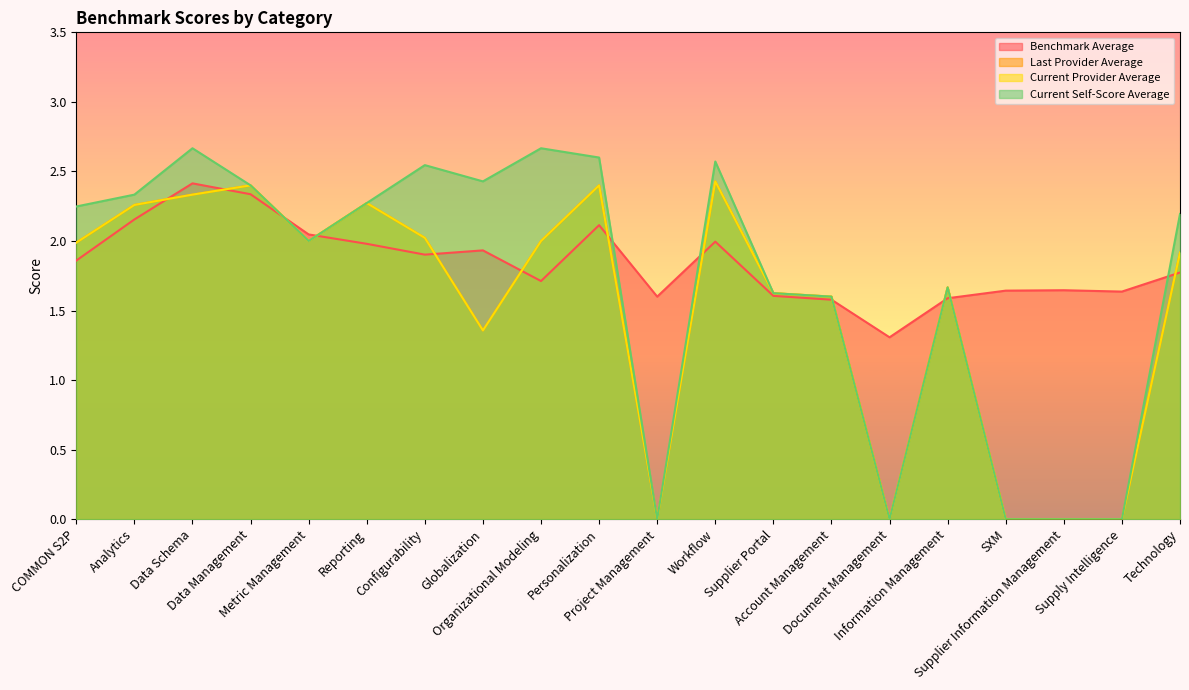

Reading right to left, what are all the values shown in this chart?

Benchmark Average: Technology=1.8	Supply Intelligence=1.6	Supplier Information Management=1.6	SXM=1.6	Information Management=1.6	Document Management=1.3	Account Management=1.6	Supplier Portal=1.6	Workflow=2.0	Project Management=1.6	Personalization=2.1	Organizational Modeling=1.7	Globalization=1.9	Configurability=1.9	Reporting=2.0	Metric Management=2.0	Data Management=2.3	Data Schema=2.4	Analytics=2.2	COMMON S2P=1.9
Last Provider Average: Technology=1.9	Supply Intelligence=0.0	Supplier Information Management=0.0	SXM=0.0	Information Management=1.7	Document Management=0.0	Account Management=1.6	Supplier Portal=1.6	Workflow=2.4	Project Management=0.0	Personalization=2.4	Organizational Modeling=2.0	Globalization=1.4	Configurability=2.0	Reporting=2.3	Metric Management=2.0	Data Management=2.4	Data Schema=2.3	Analytics=2.3	COMMON S2P=2.0
Current Provider Average: Technology=1.9	Supply Intelligence=0.0	Supplier Information Management=0.0	SXM=0.0	Information Management=1.7	Document Management=0.0	Account Management=1.6	Supplier Portal=1.6	Workflow=2.4	Project Management=0.0	Personalization=2.4	Organizational Modeling=2.0	Globalization=1.4	Configurability=2.0	Reporting=2.3	Metric Management=2.0	Data Management=2.4	Data Schema=2.3	Analytics=2.3	COMMON S2P=2.0
Current Self-Score Average: Technology=2.2	Supply Intelligence=0.0	Supplier Information Management=0.0	SXM=0.0	Information Management=1.7	Document Management=0.0	Account Management=1.6	Supplier Portal=1.6	Workflow=2.6	Project Management=0.0	Personalization=2.6	Organizational Modeling=2.7	Globalization=2.4	Configurability=2.5	Reporting=2.3	Metric Management=2.0	Data Management=2.4	Data Schema=2.7	Analytics=2.3	COMMON S2P=2.2